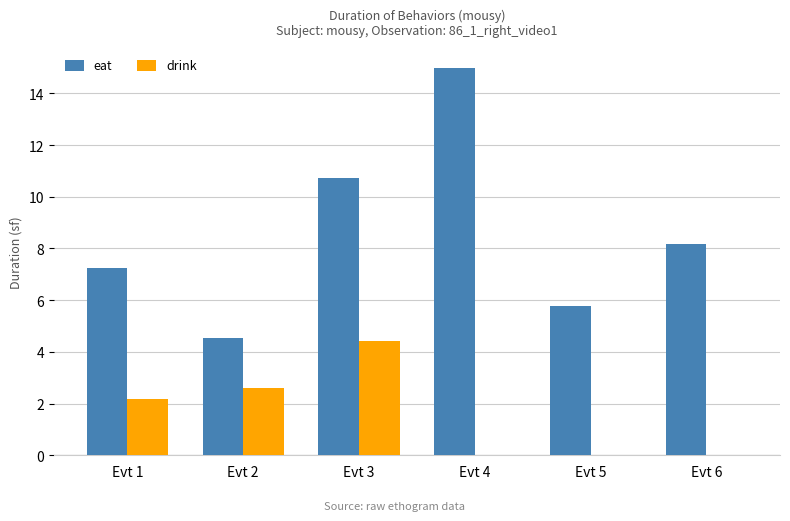

What is the total value across all series at Evt 6?

8.2